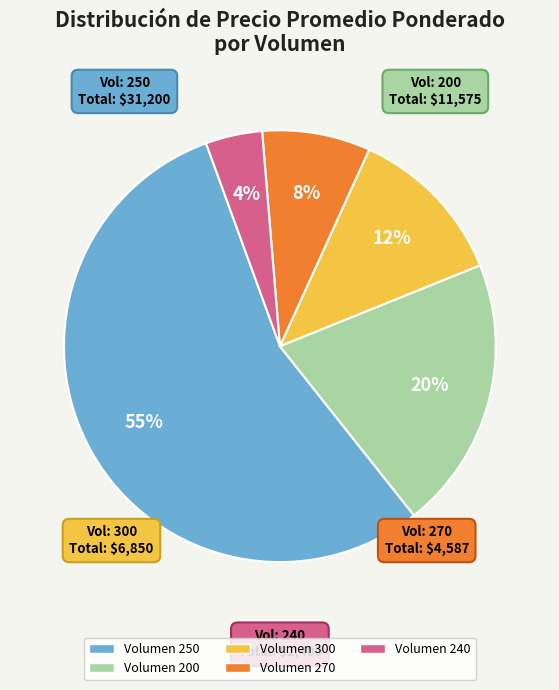

To the nearest percent, what is the average slice percentage?

20%